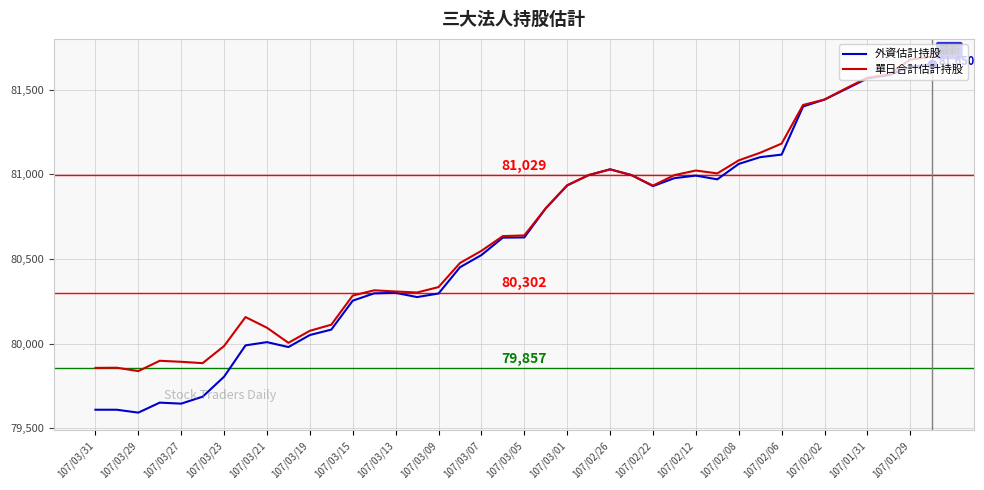

Which series has the largest range (max minus min)?

外資估計持股